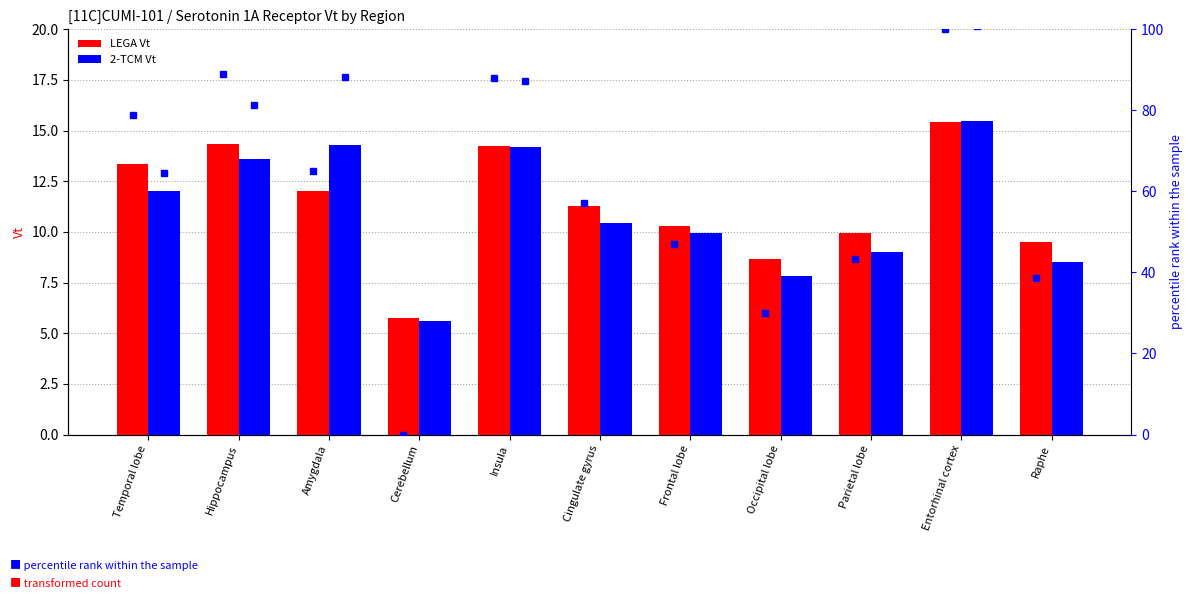

How many groups of bars are there?

11